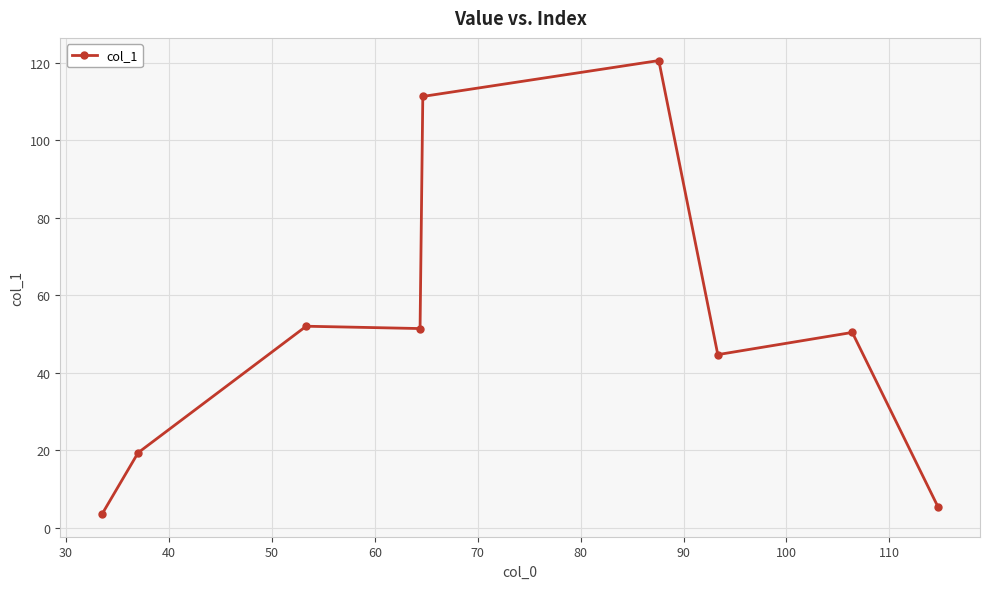

How many categories are shown in the chart?

9